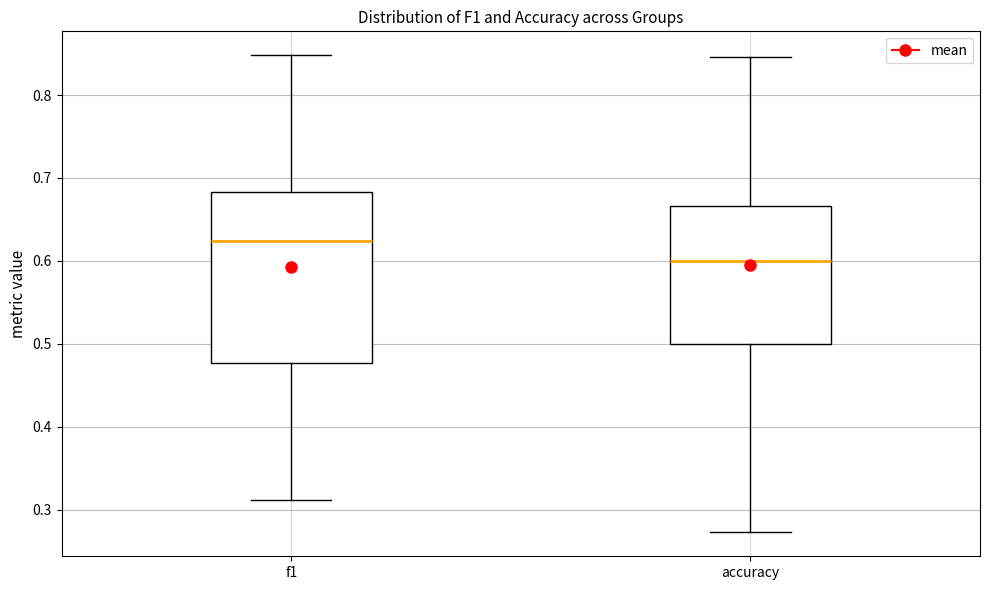

Reading left to right, transcribe this box plot: for each box, give where its median line is, the range the box spans, and where its two whiskers end, as read against the y-axis. The values are not printed on the chart, so give them approximately, as read against the axis.

f1: median 0.62, box 0.48 to 0.68, whiskers 0.31 to 0.85
accuracy: median 0.60, box 0.50 to 0.67, whiskers 0.27 to 0.85